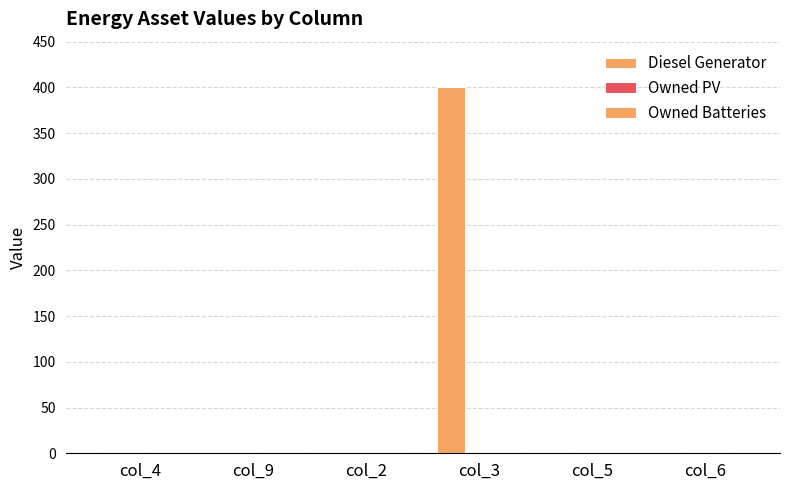

Are the bars horizontal?

No